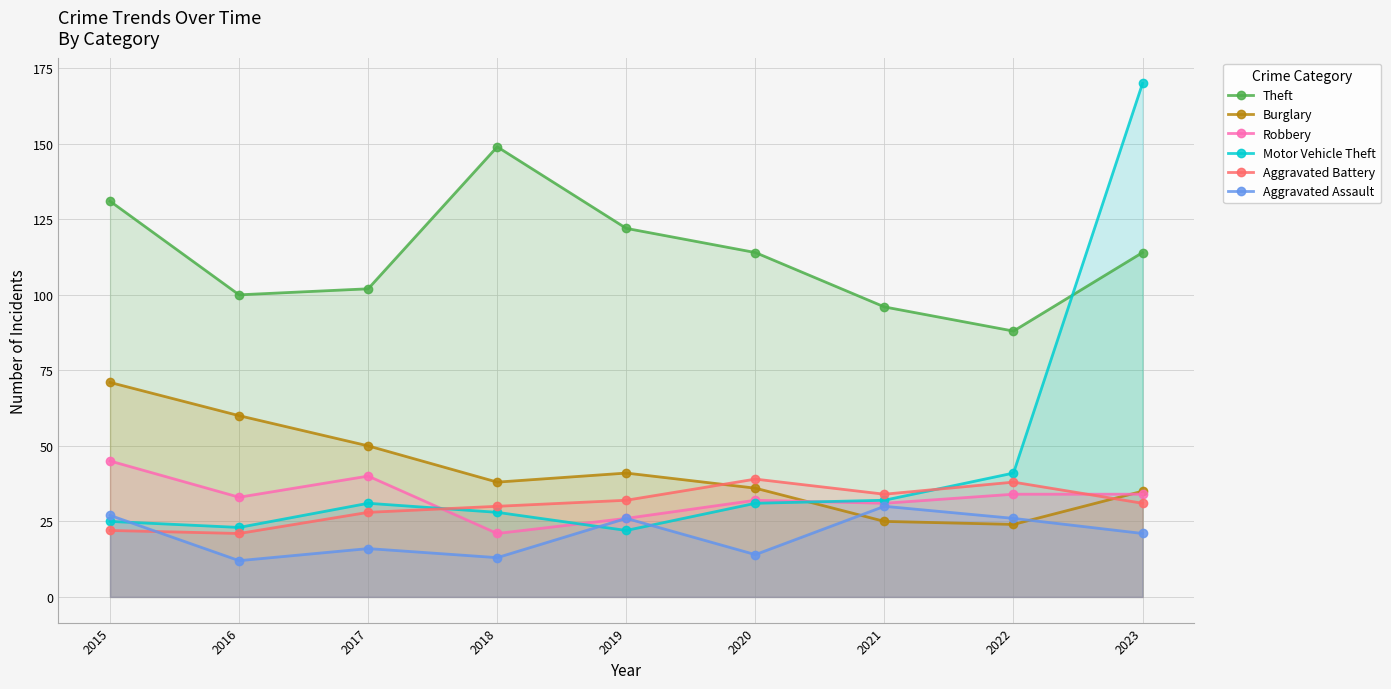

List the labels in order of Robbery value, smallest first.

2018, 2019, 2021, 2020, 2016, 2022, 2023, 2017, 2015